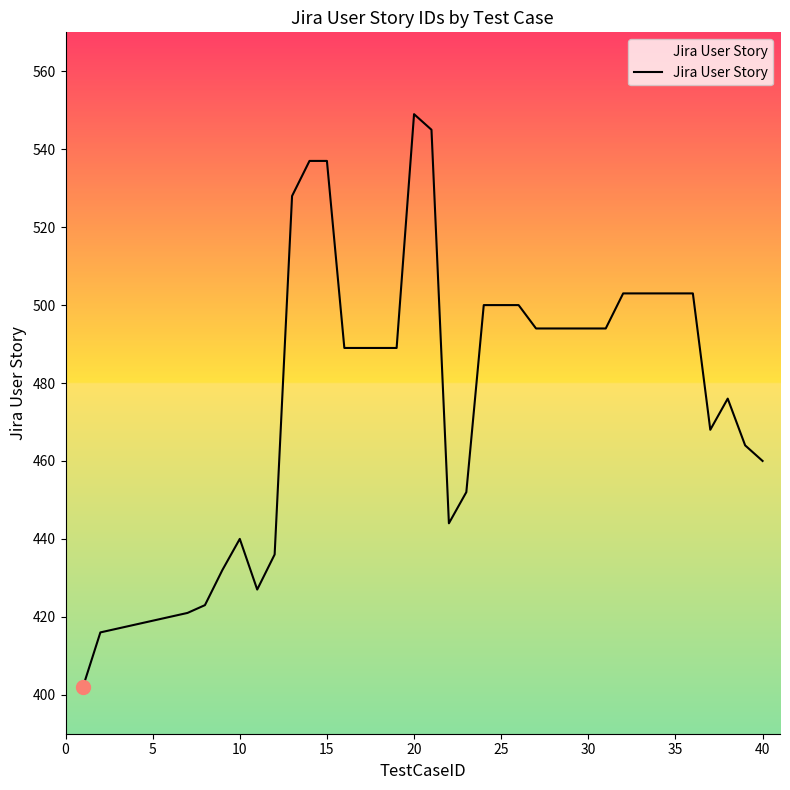

What is the difference between the maximum and minimum values?

147